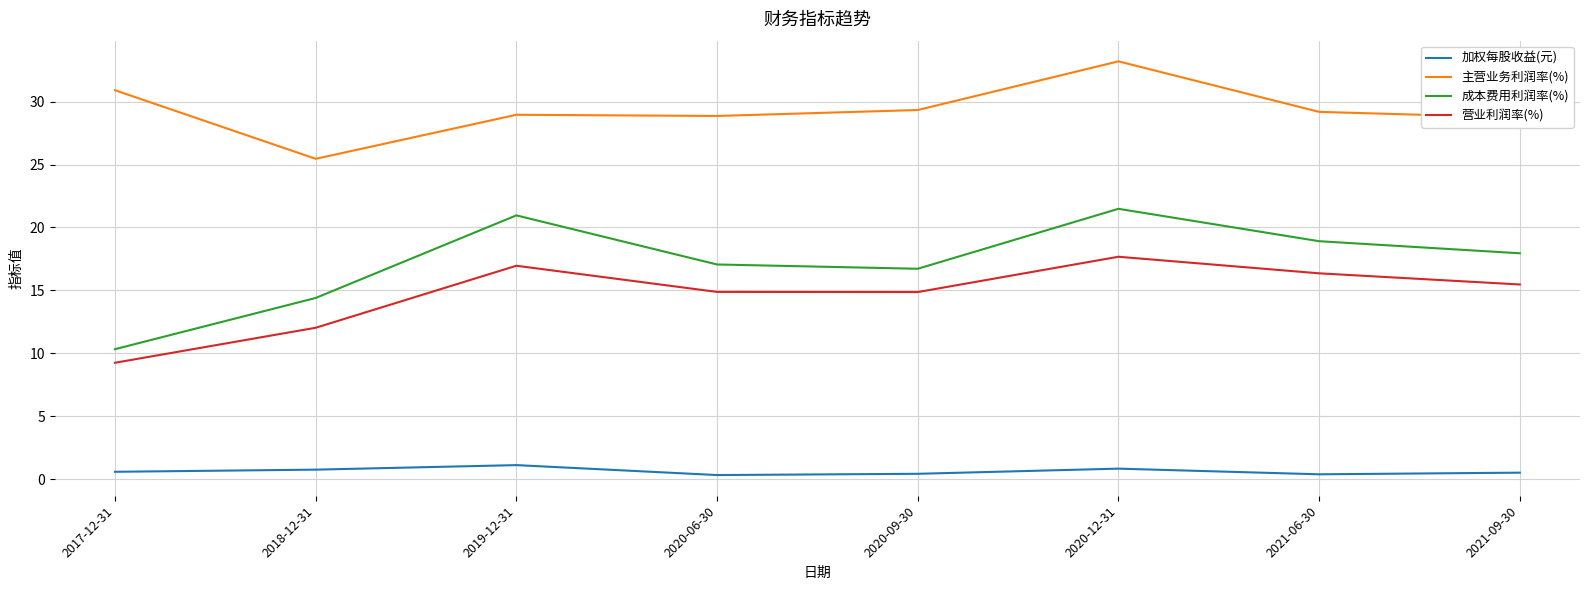

The 主营业务利润率(%) series shows 29.2 at 2021-06-30. True or false?

True